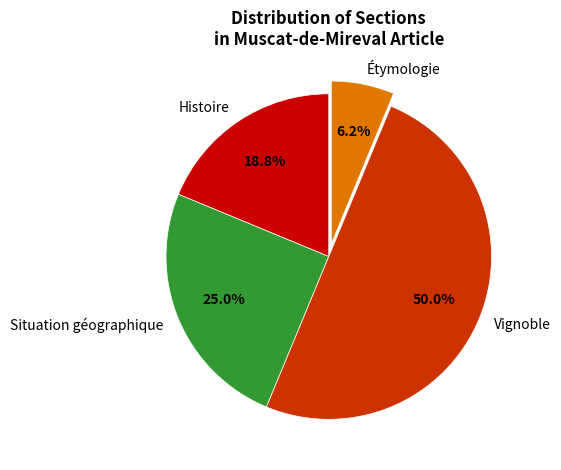

How many segments does this pie chart have?

4